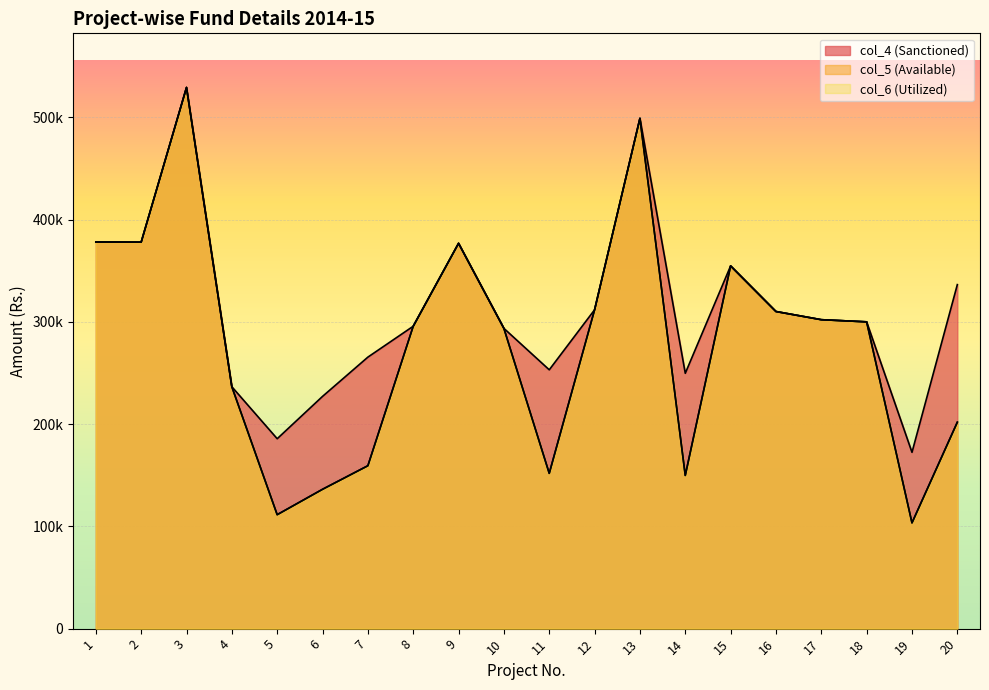

Where is col_6 (Utilized) nearest to the value 316320?

12